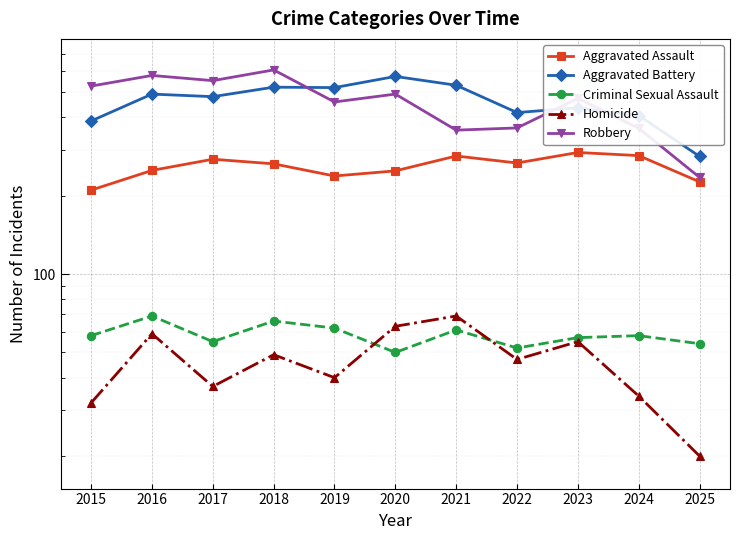

What is the approximate value of Robbery at 2018, to the nearest 10?

610